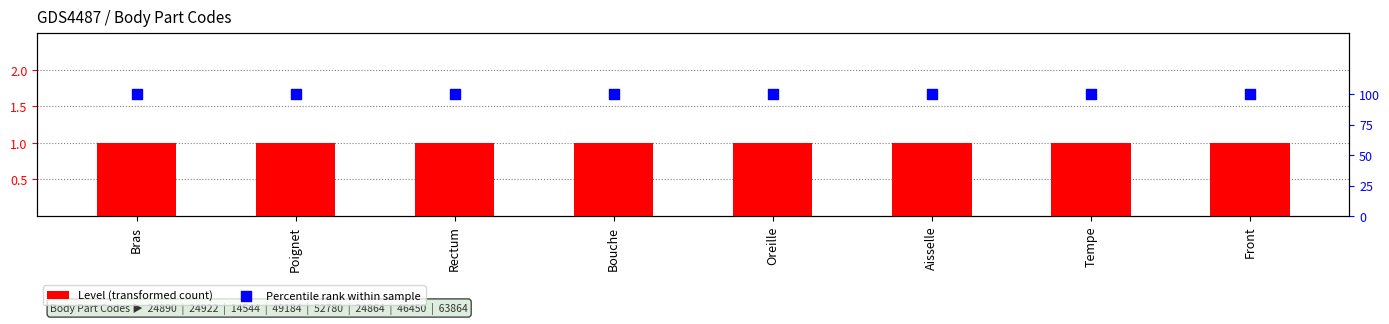

Which series has the widest spread of Y values?

Level